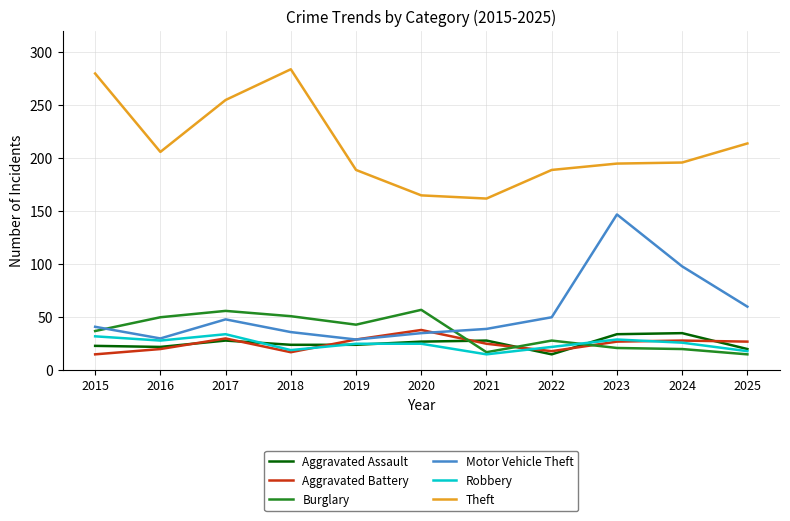

Is it true that Aggravated Battery equals 18 at 2022?

True